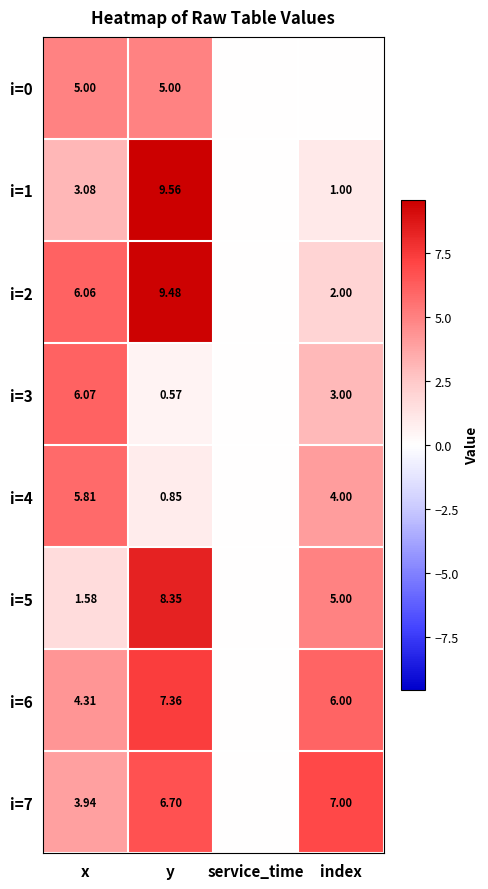

List the labels in order of i=6 value, smallest first.

service_time, x, index, y